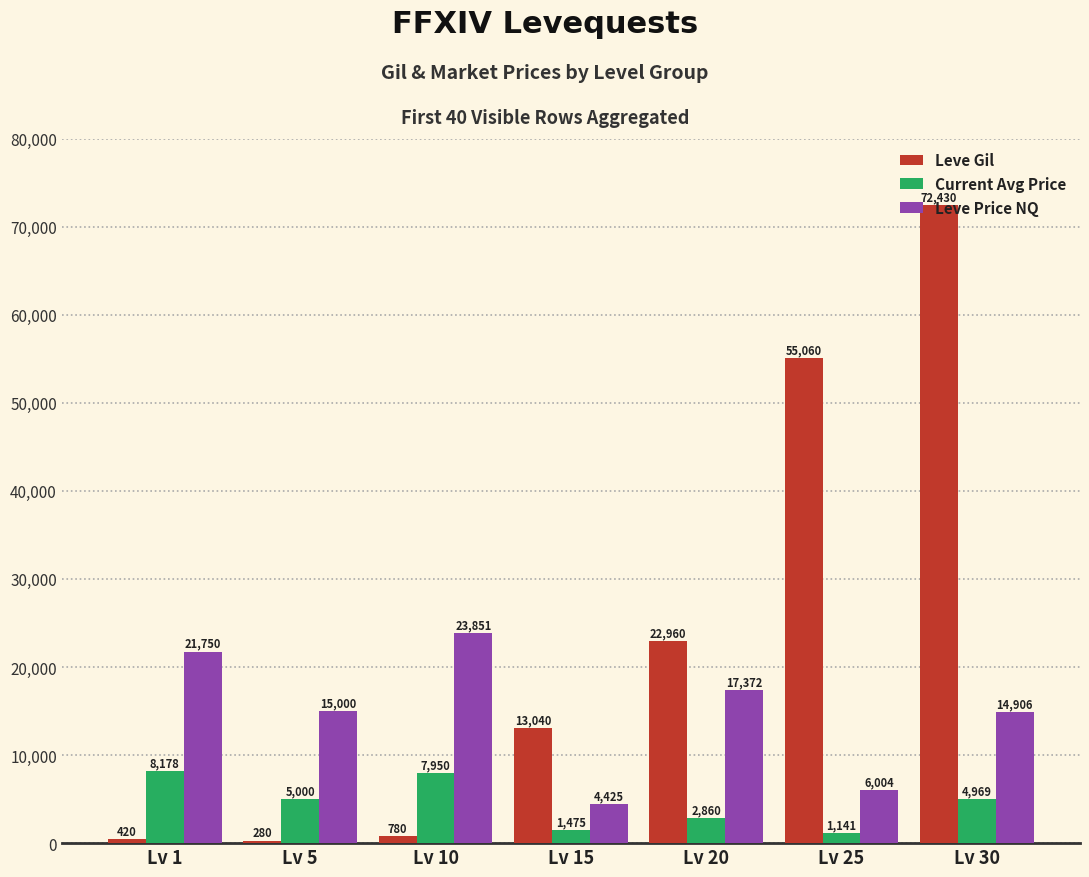

Where is Leve Gil nearest to the value 36355?

Lv 20